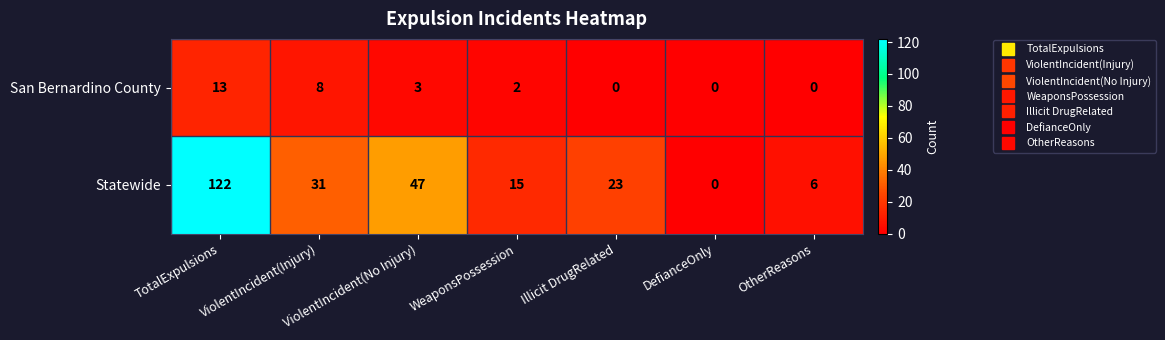

Where does the San Bernardino County series first go above 2?

TotalExpulsions